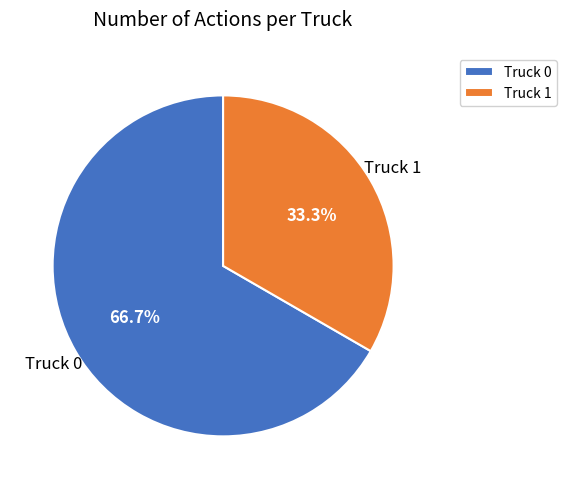

To the nearest percent, what portion does Truck 0 represent?

67%